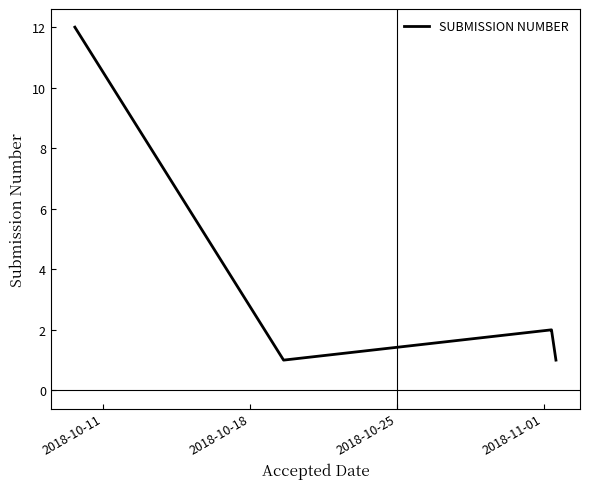

Reading left to right, transcribe all the data shown in this chart.

12	1	2	2	1